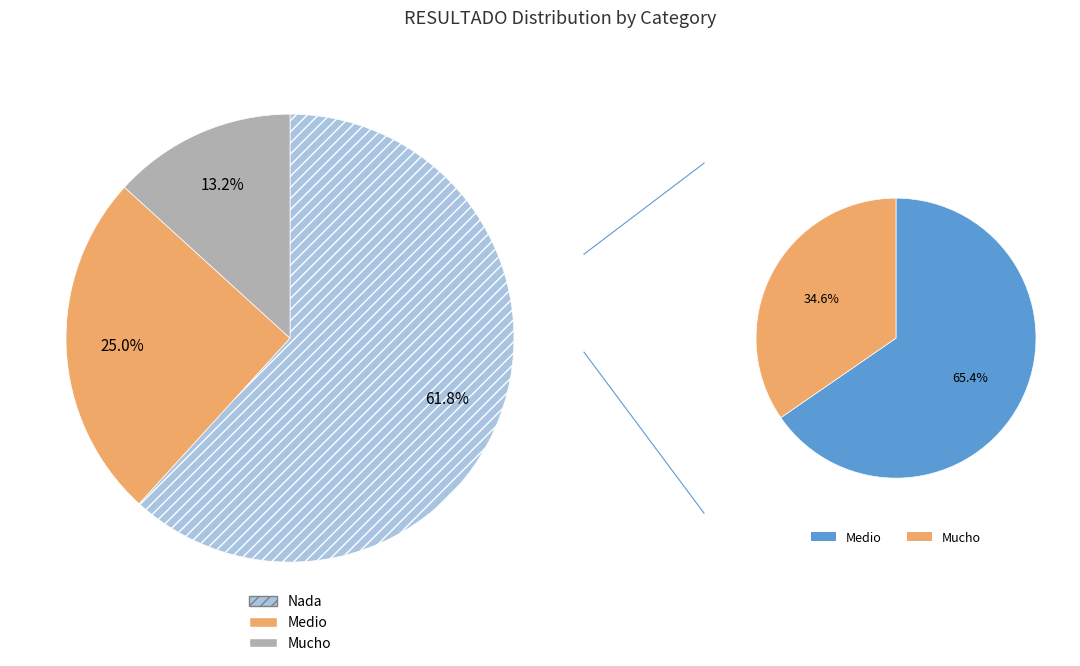

To the nearest percent, what percentage of the pie is Nada?

62%